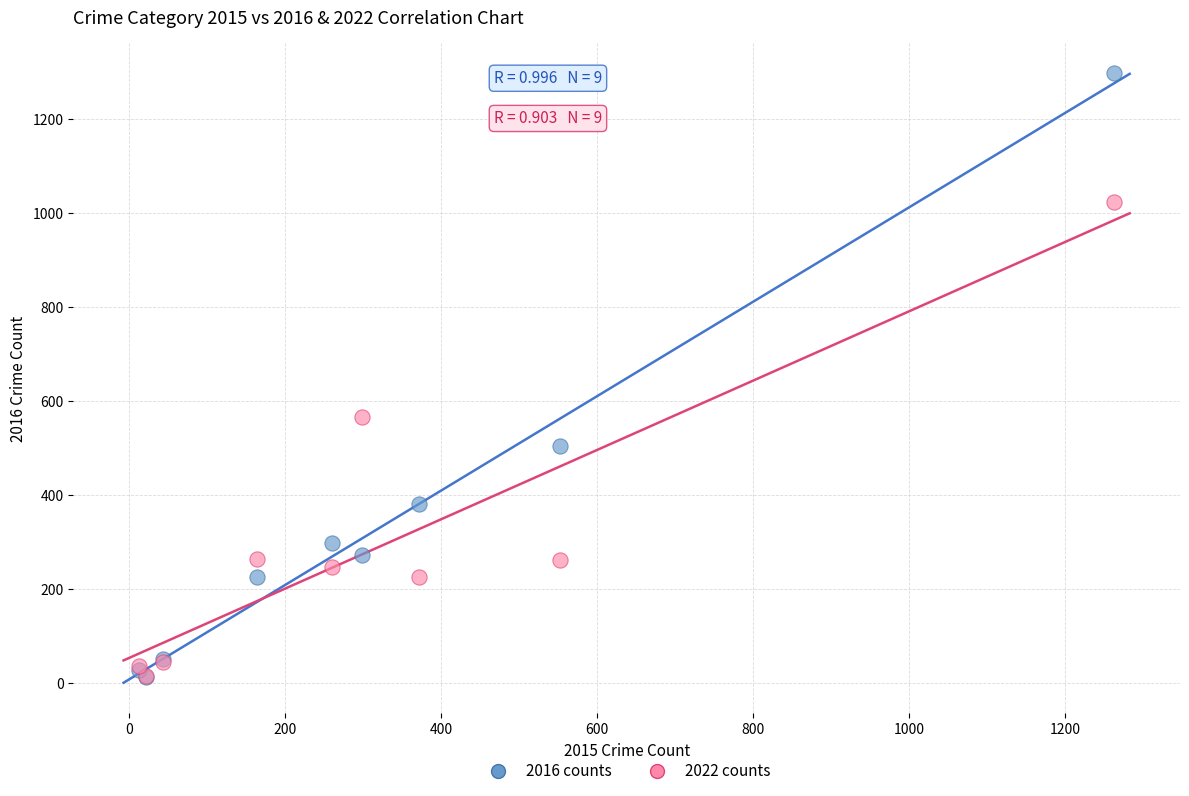

In the 2016 counts series, what Y value is closest to 655?

505